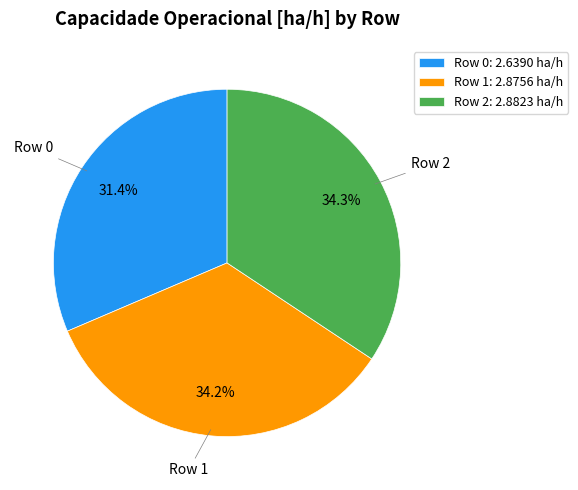

Does any single category account for the majority?

No